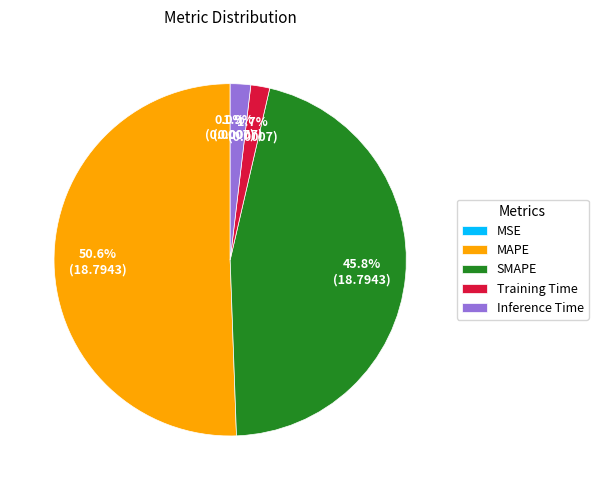

Between Training Time and SMAPE, which is larger?

SMAPE